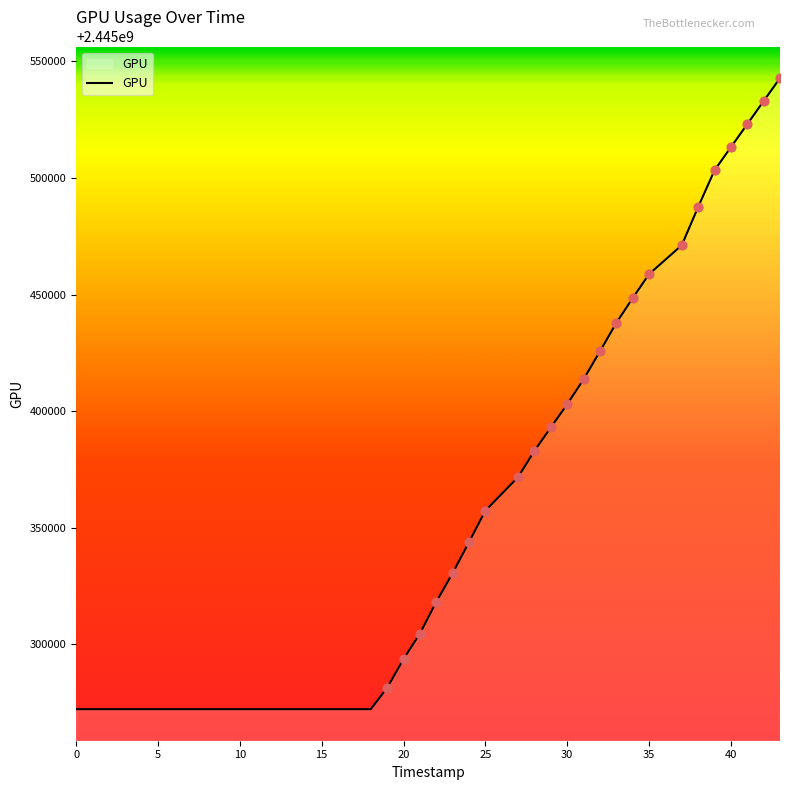

What is the difference between the maximum and minimum values?

270532